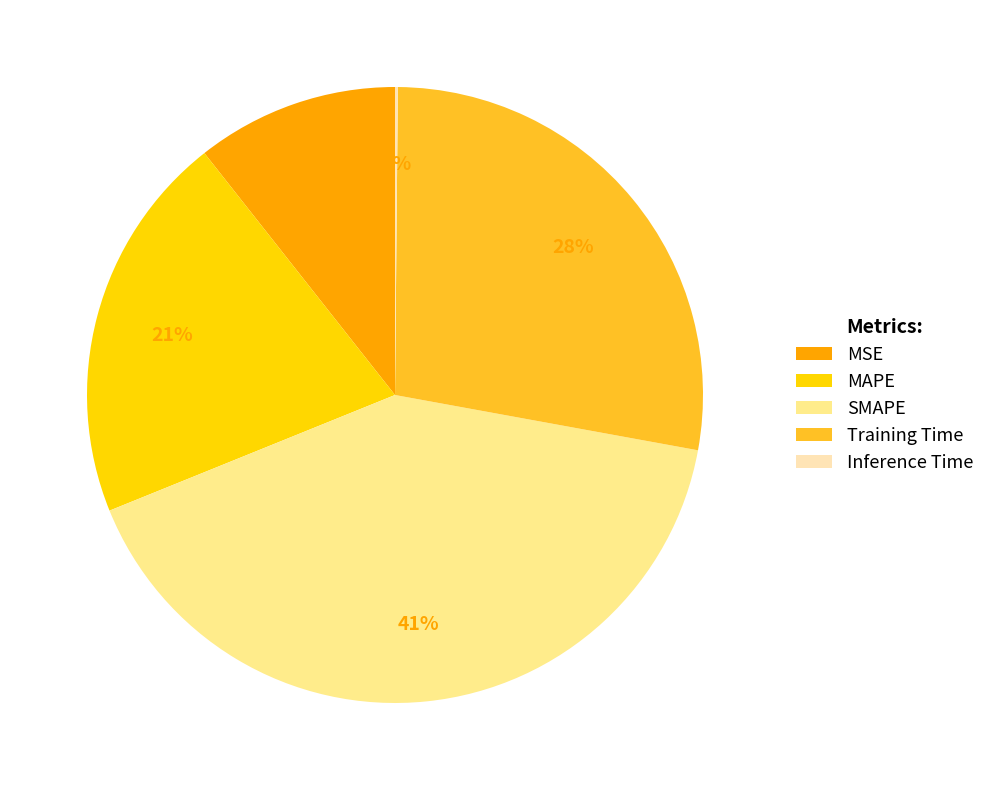

The MSE slice represents 17% of the pie. True or false?

False